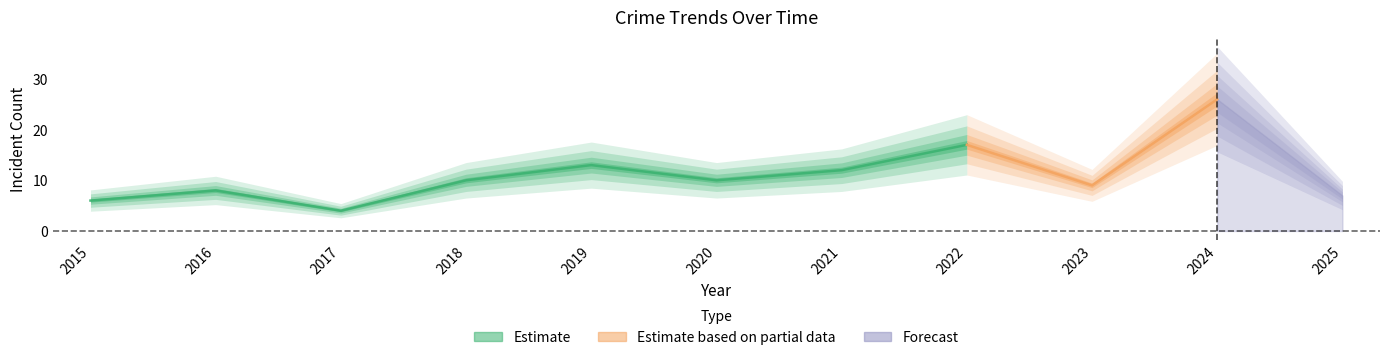

The Robbery series shows 4 at 2020. True or false?

False